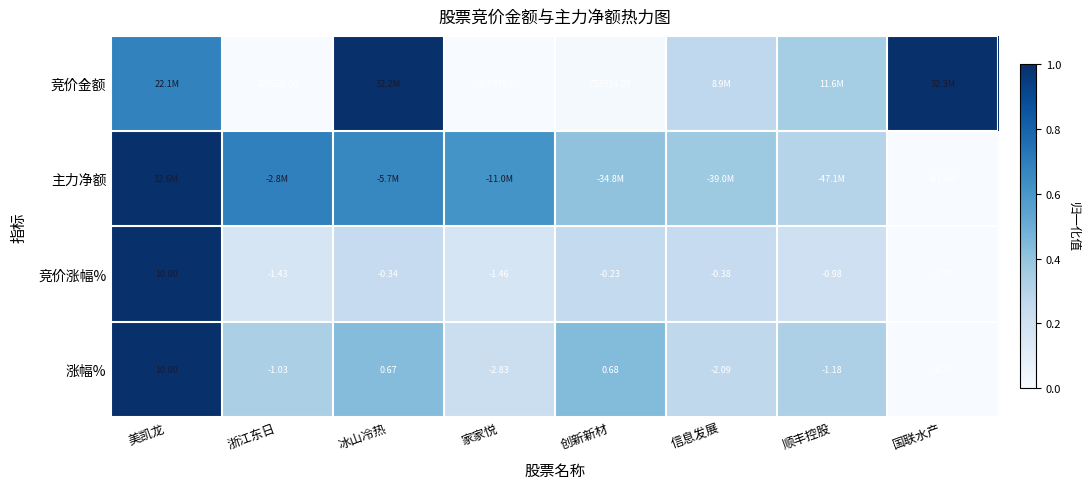

Which category has the lowest value in the 竞价涨幅% series?

国联水产